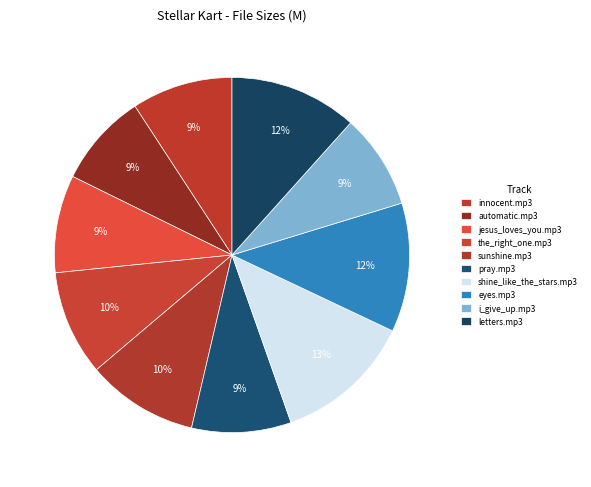

Is it true that automatic.mp3 is 3% of the pie?

False